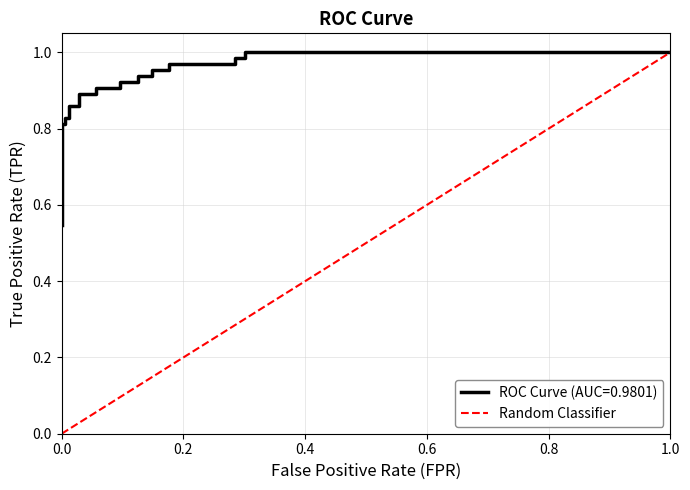

True or false: the data has more than 1 interior local peaks.

False